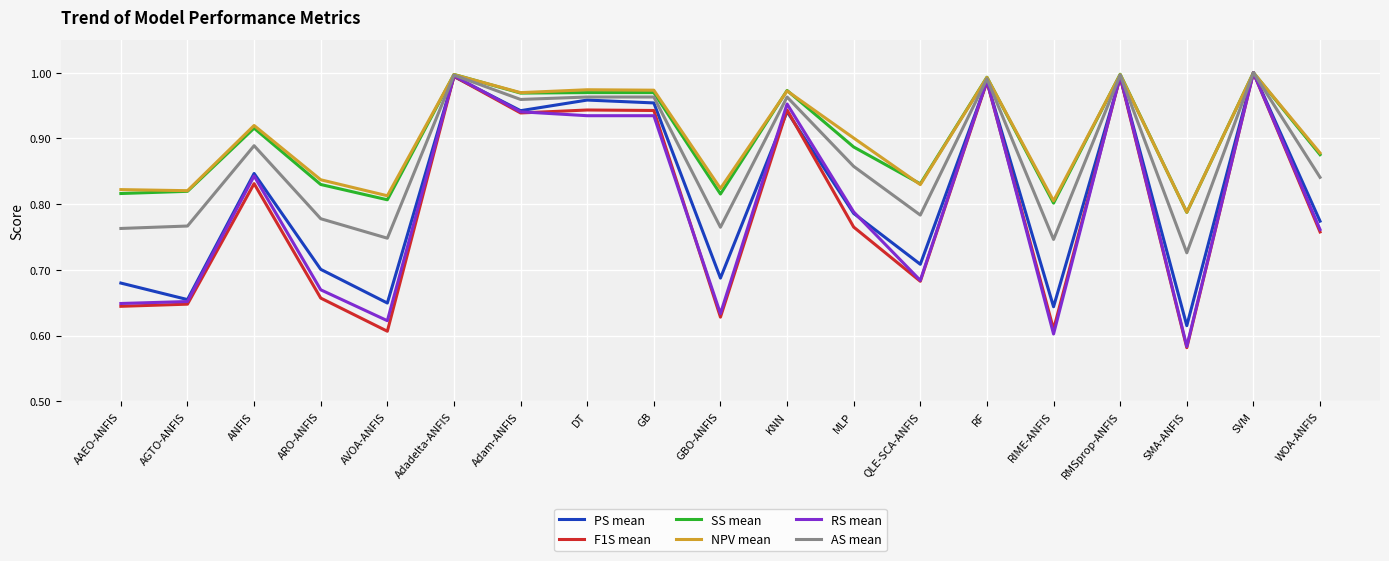

At which category does the chart reach its minimum across all series?

SMA-ANFIS